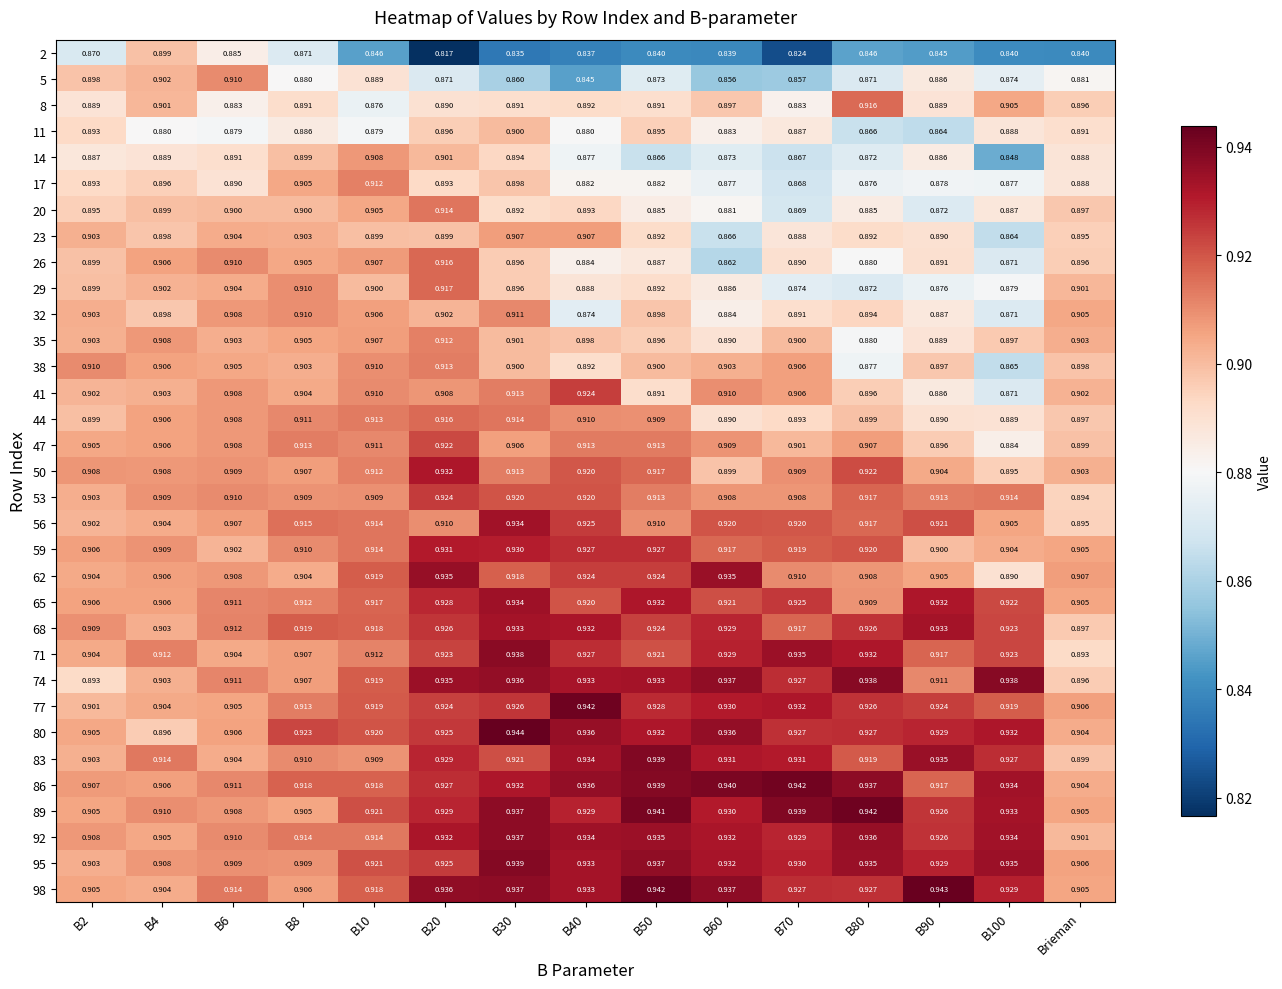

Is the value of 2 at B2 greater than the value of 83 at B50?

No